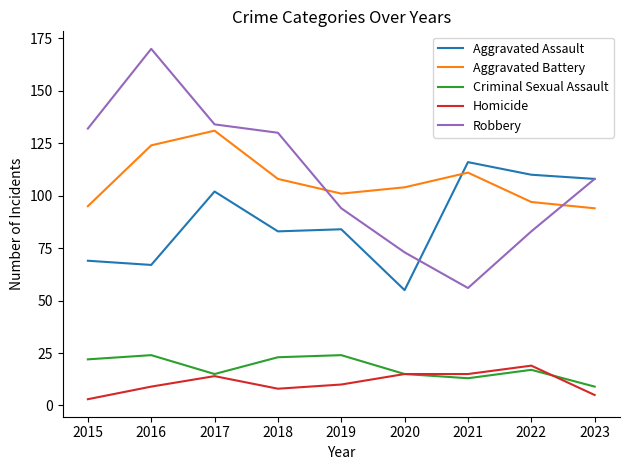

What is the difference between the maximum and minimum values in the Homicide series?

16